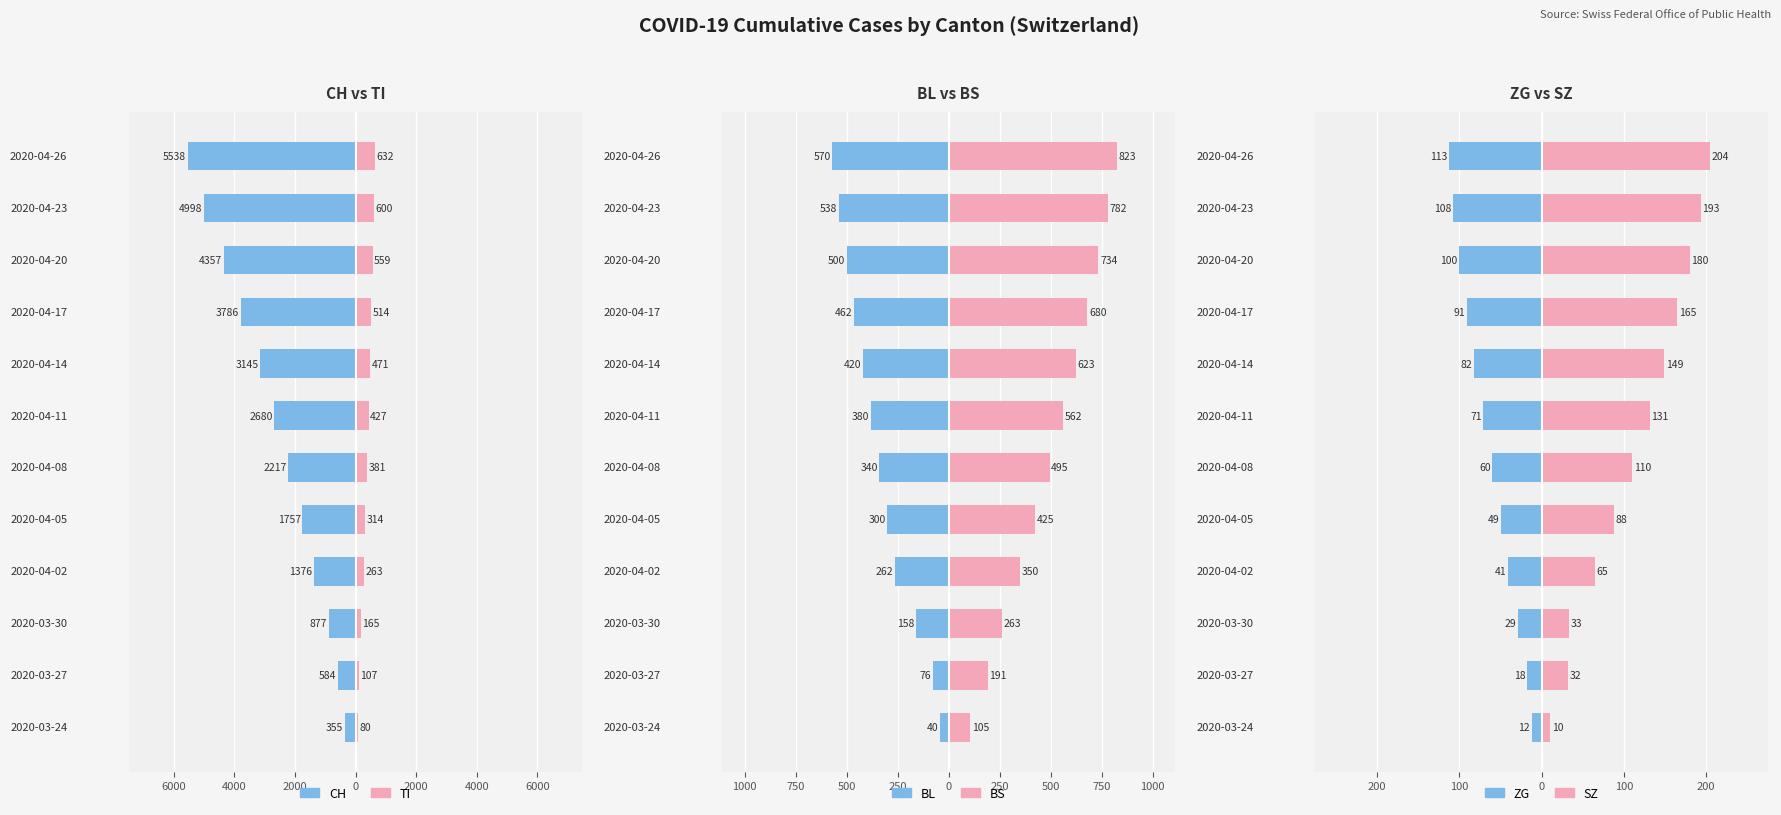

How many groups of bars are there?

12